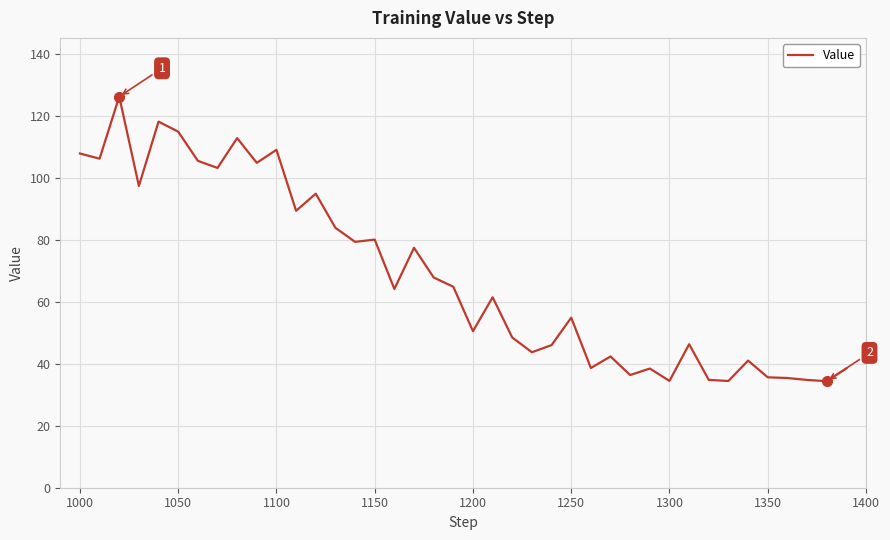

What is the sum of all values?

2739.2